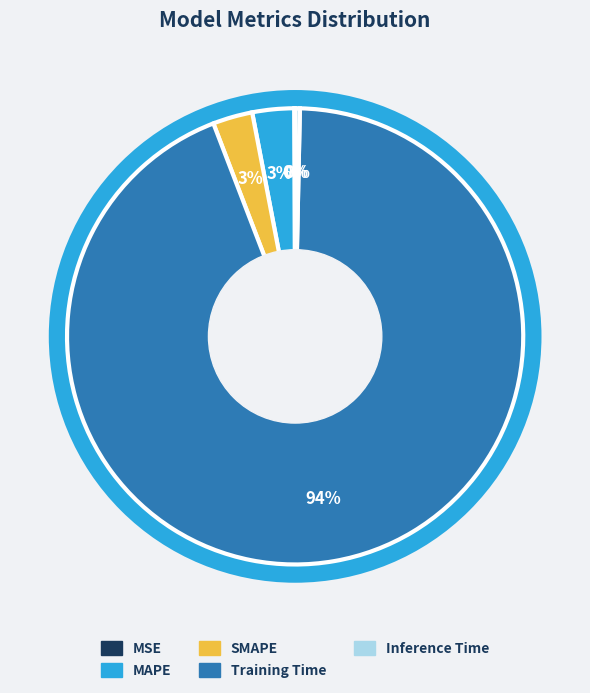

To the nearest percent, what is the combined percentage of MAPE and Inference Time?

3%